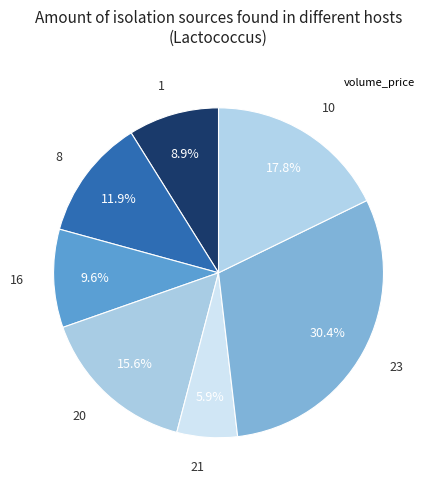

To the nearest percent, what portion does 1 represent?

9%